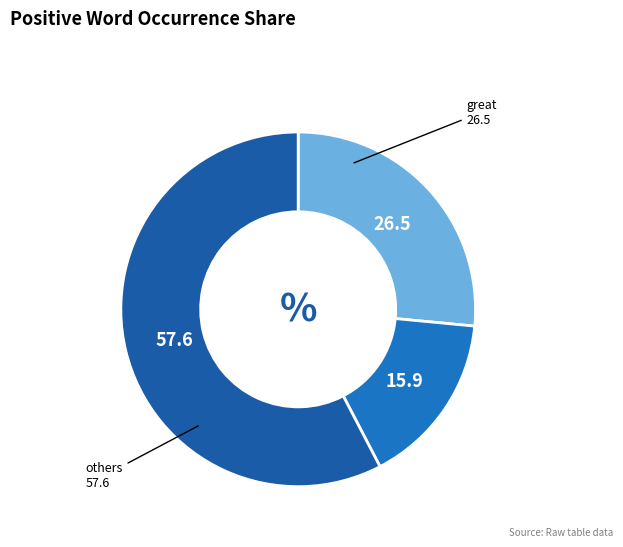

How many segments does this pie chart have?

3